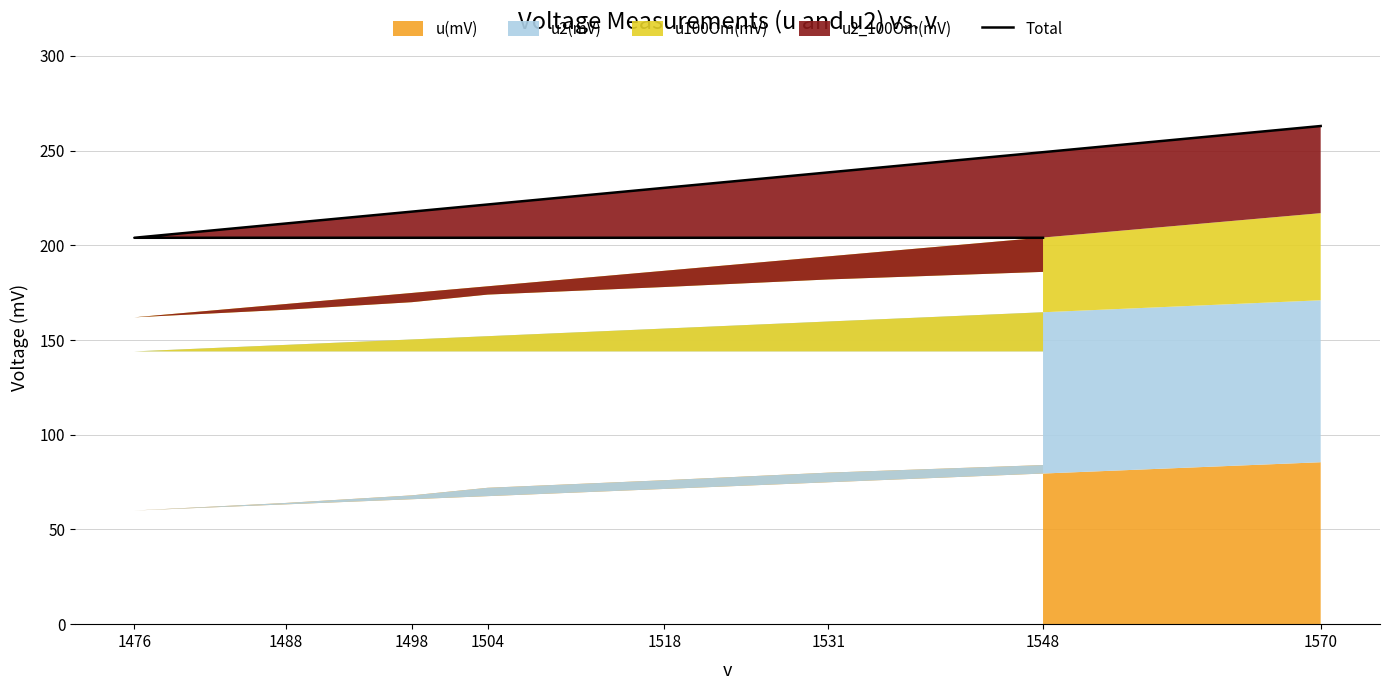

What position from the right is 1498?

5